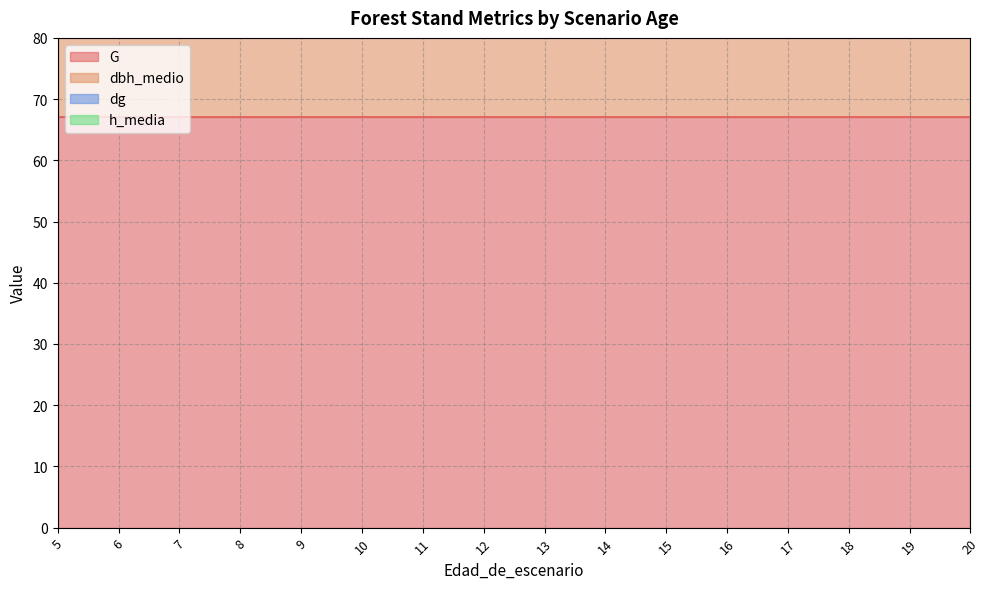

What is the greatest value displayed?

67.1